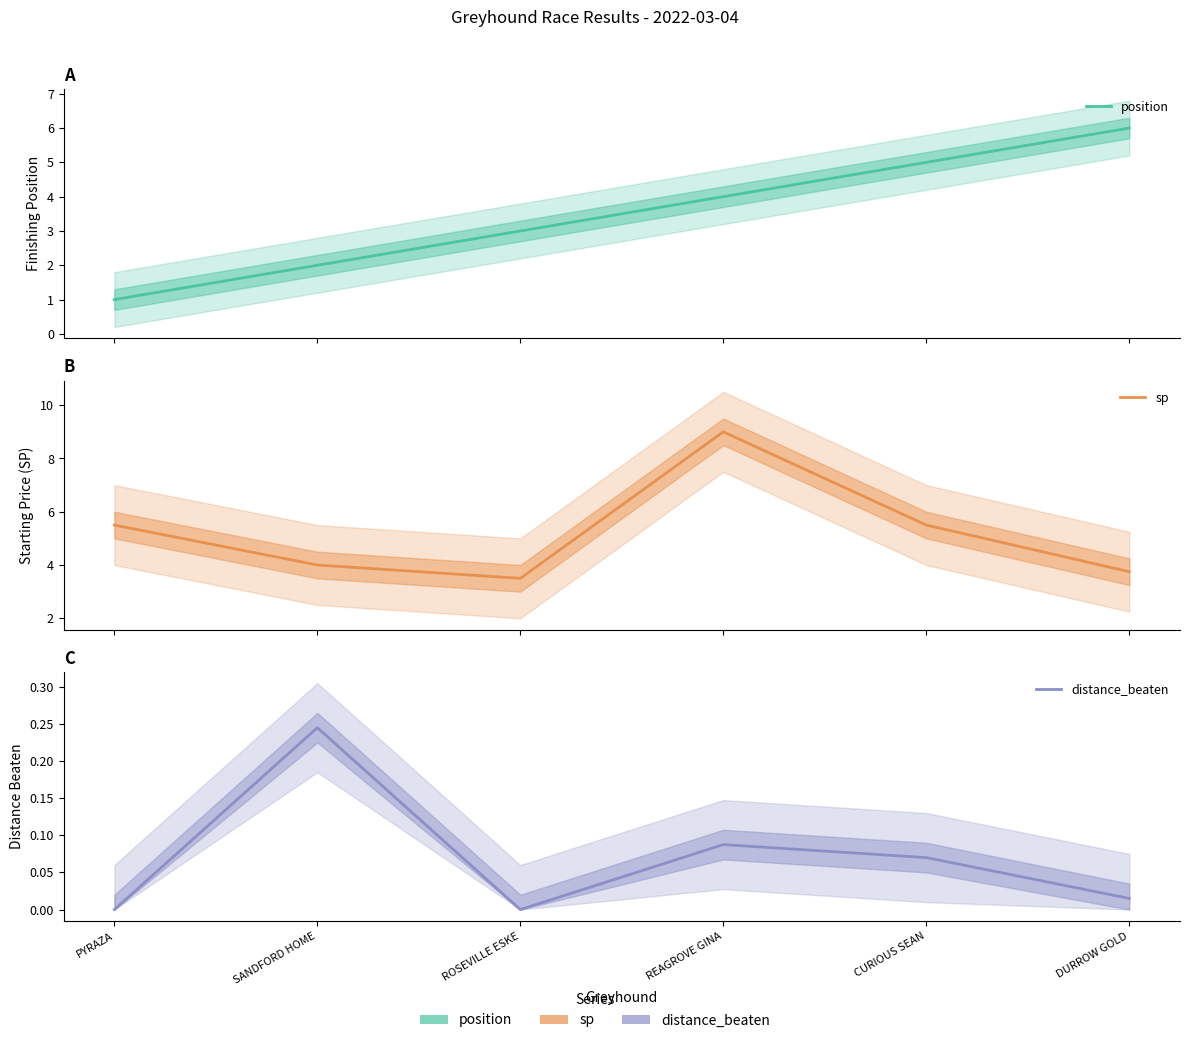

Reading left to right, what are all the values shown in this chart?

position: PYRAZA=1.0	SANDFORD HOME=2.0	ROSEVILLE ESKE=3.0	REAGROVE GINA=4.0	CURIOUS SEAN=5.0	DURROW GOLD=6.0
sp: PYRAZA=5.5	SANDFORD HOME=4.0	ROSEVILLE ESKE=3.5	REAGROVE GINA=9.0	CURIOUS SEAN=5.5	DURROW GOLD=3.8
distance_beaten: PYRAZA=0.0	SANDFORD HOME=0.2	ROSEVILLE ESKE=0.0	REAGROVE GINA=0.1	CURIOUS SEAN=0.1	DURROW GOLD=0.0